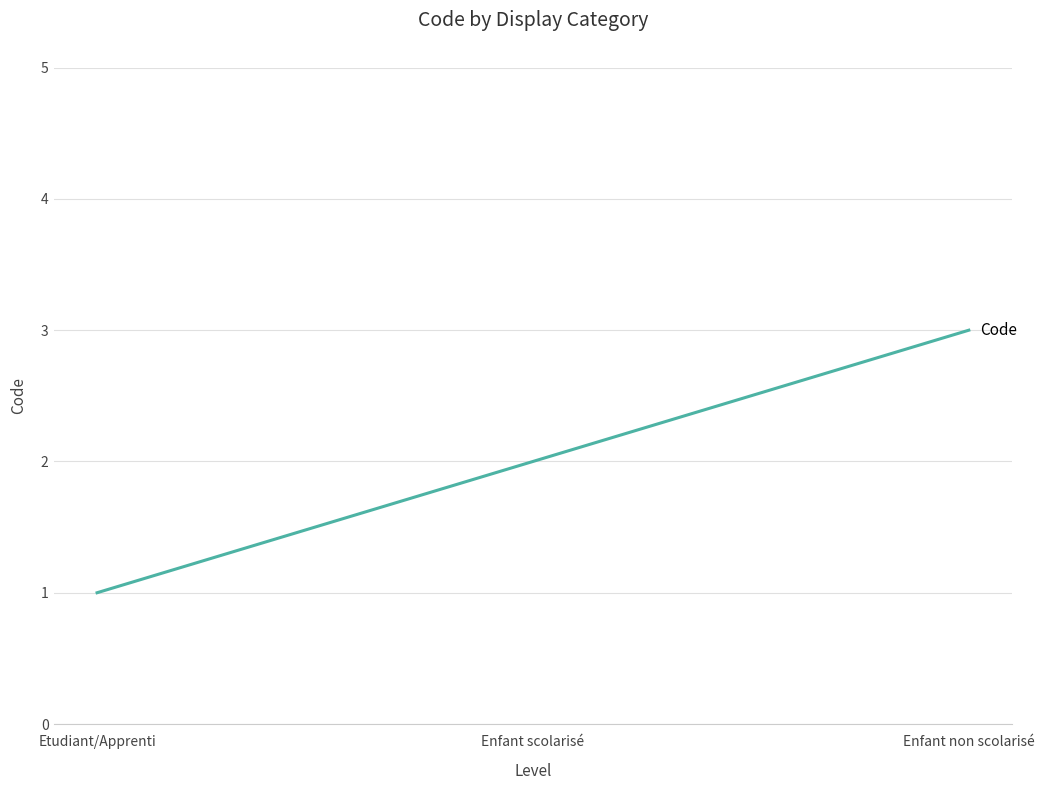

What is the change in value from Etudiant/Apprenti to Enfant scolarisé?

+1